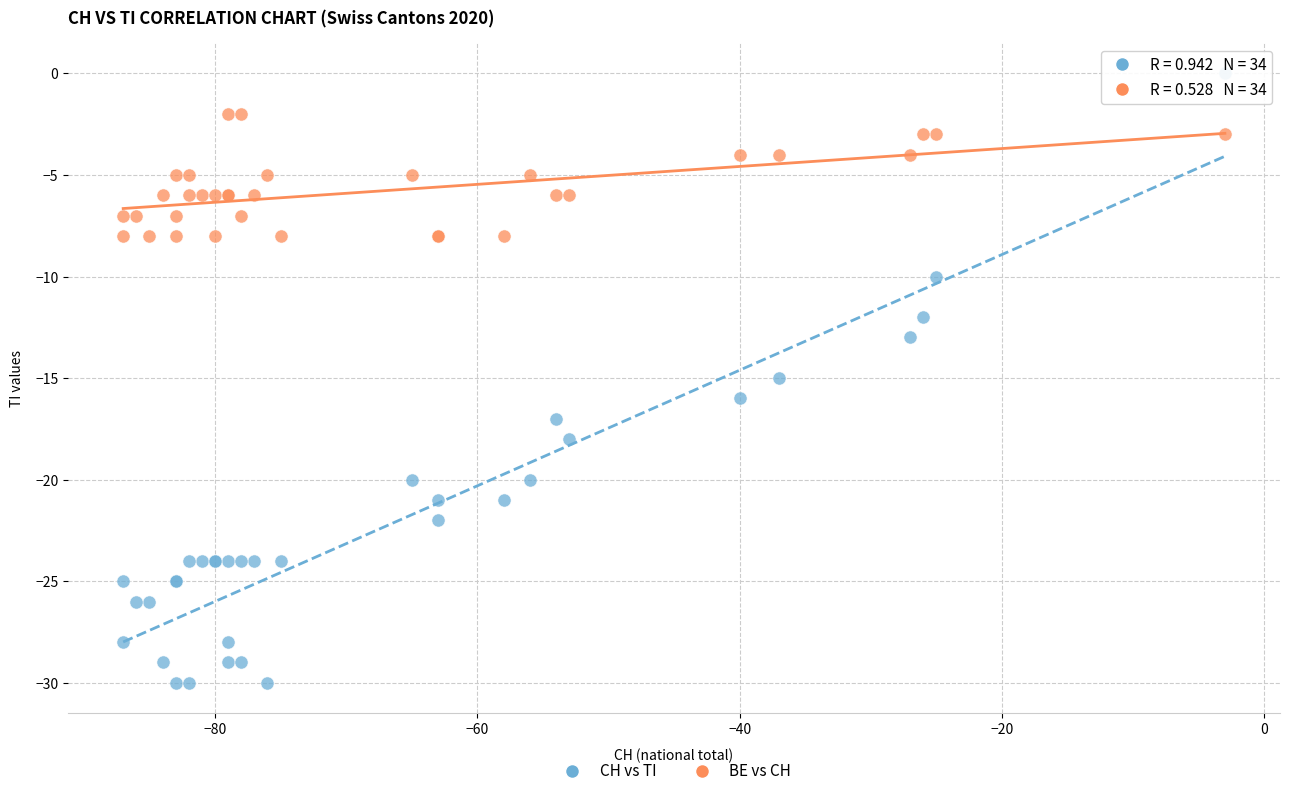

Which series has the widest spread of Y values?

CH vs TI